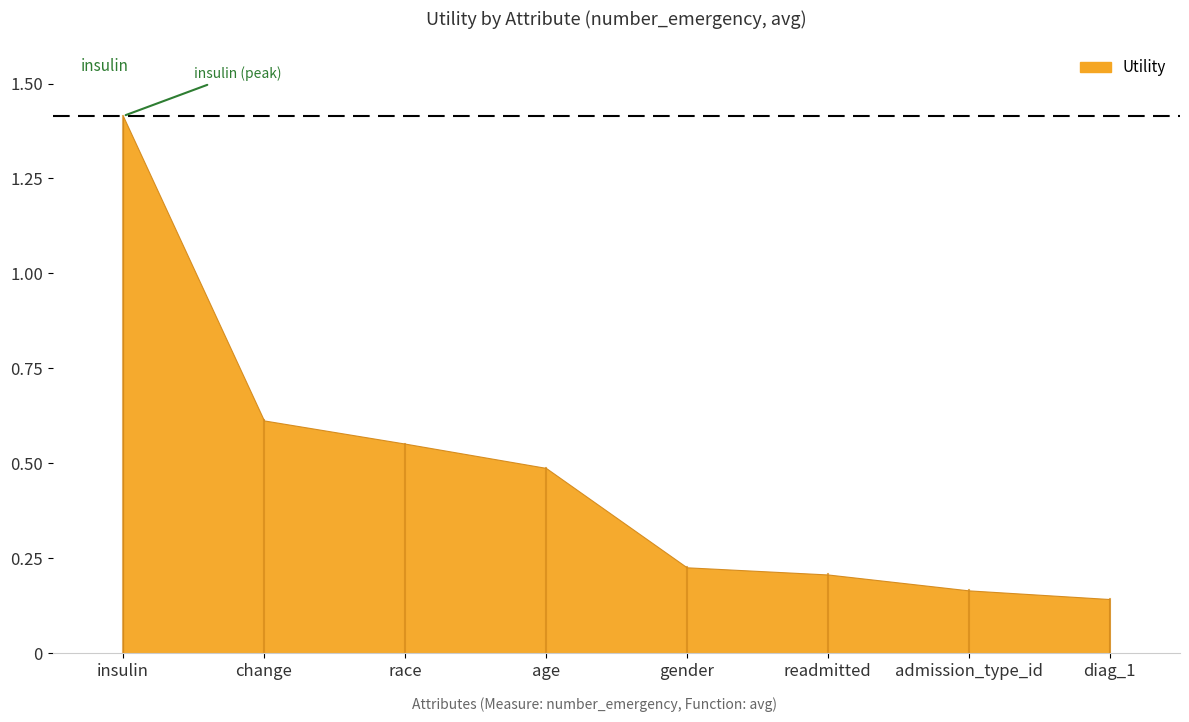

The value at age is 0.5. True or false?

True